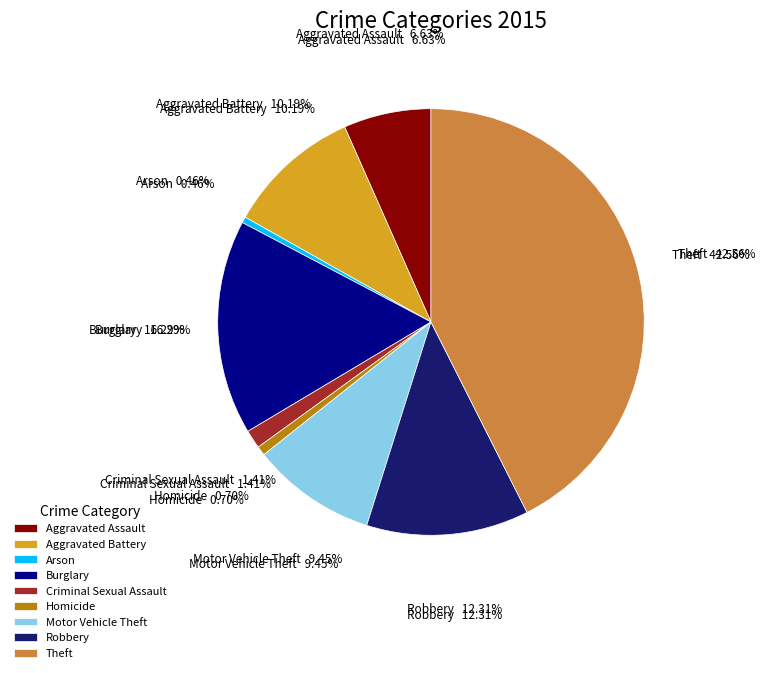

What is the change in value from Criminal Sexual Assault to Homicide?

-17